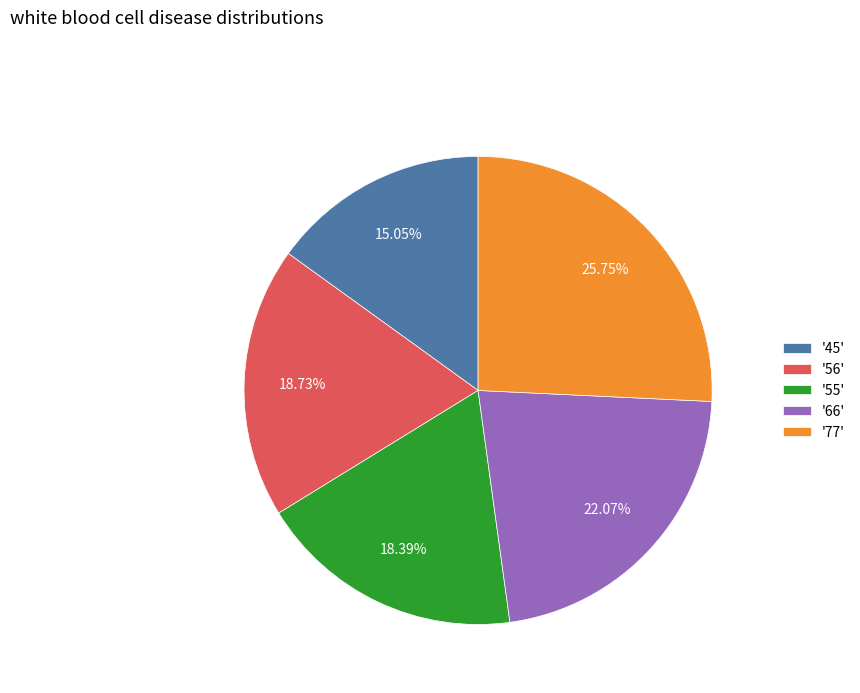

Does any single category account for the majority?

No